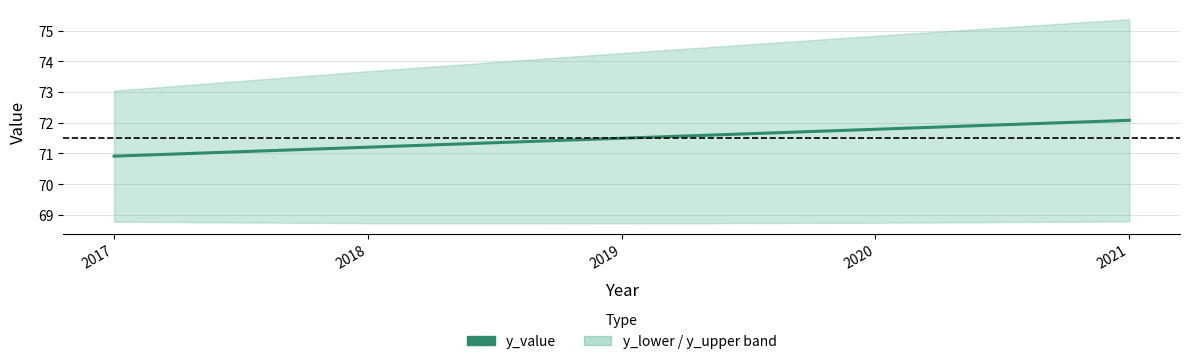

What is the difference between the values at 2021 and 2019?

0.6